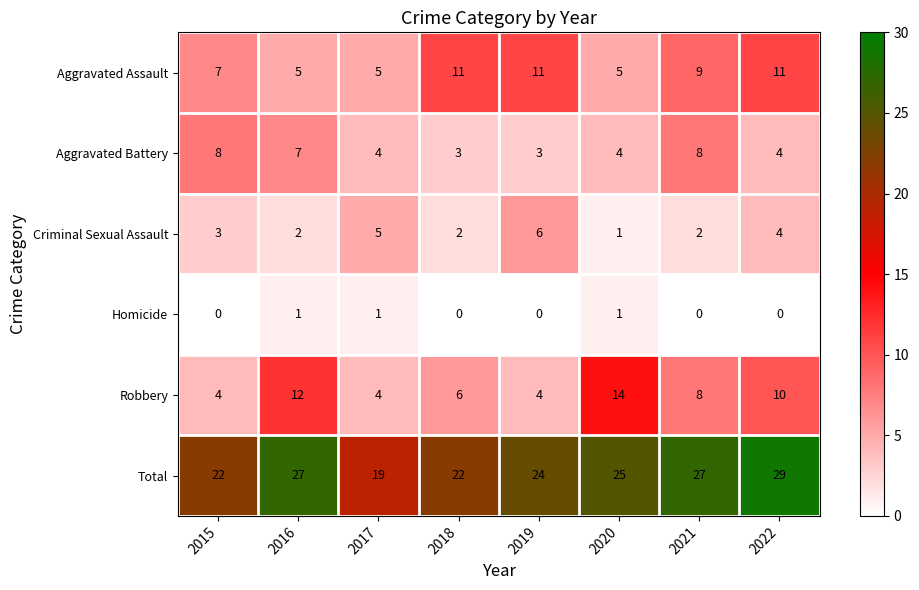

What is the sum of the Criminal Sexual Assault values at 2020 and 2022?

5